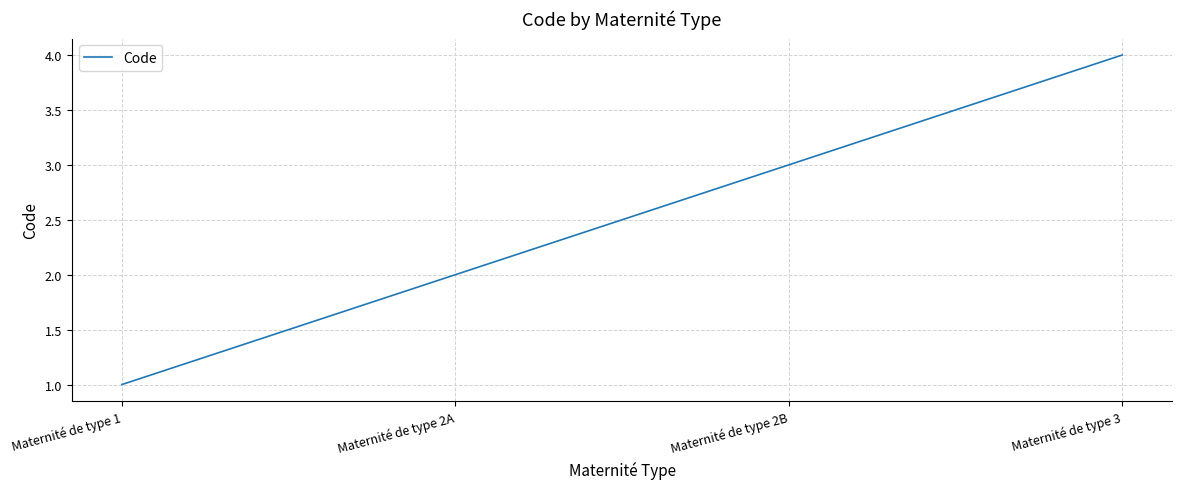

Count the number of data series in this chart.

1